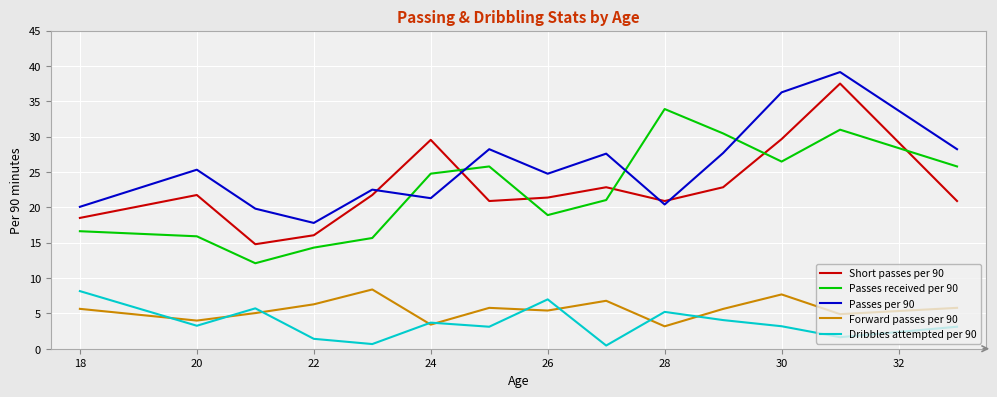

How many interior local peaks does the Passes per 90 series have?

5